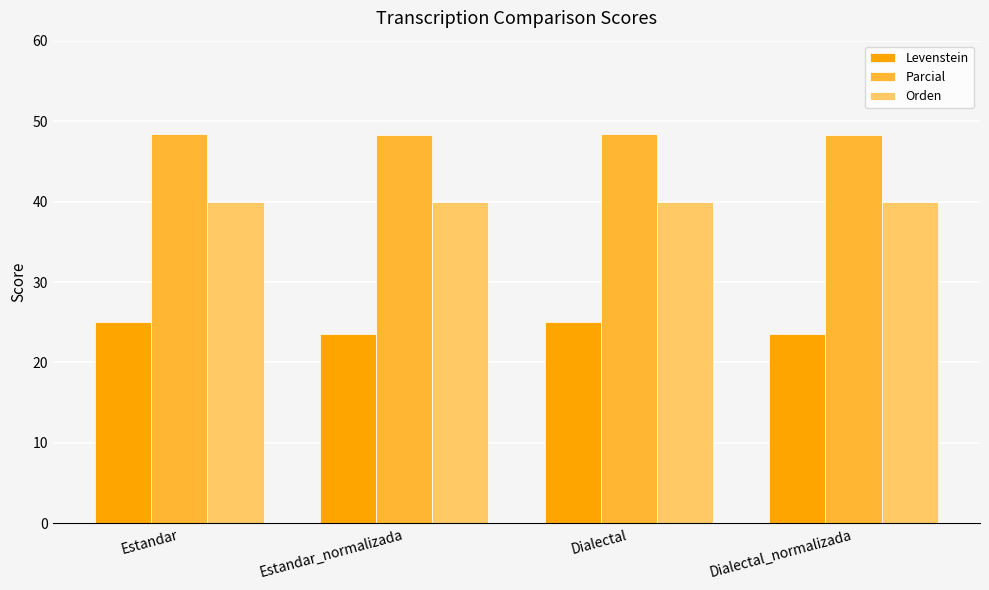

How many bars are there in total?

12